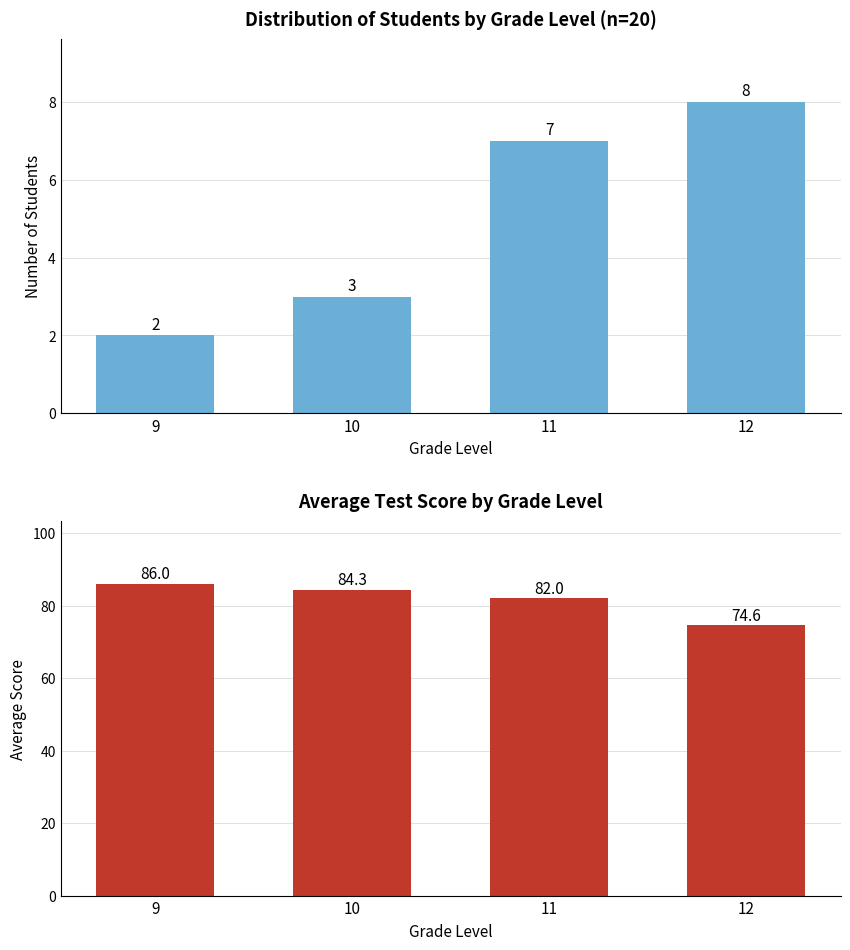

Is it true that Number of Students equals 11.8 at 11?

False